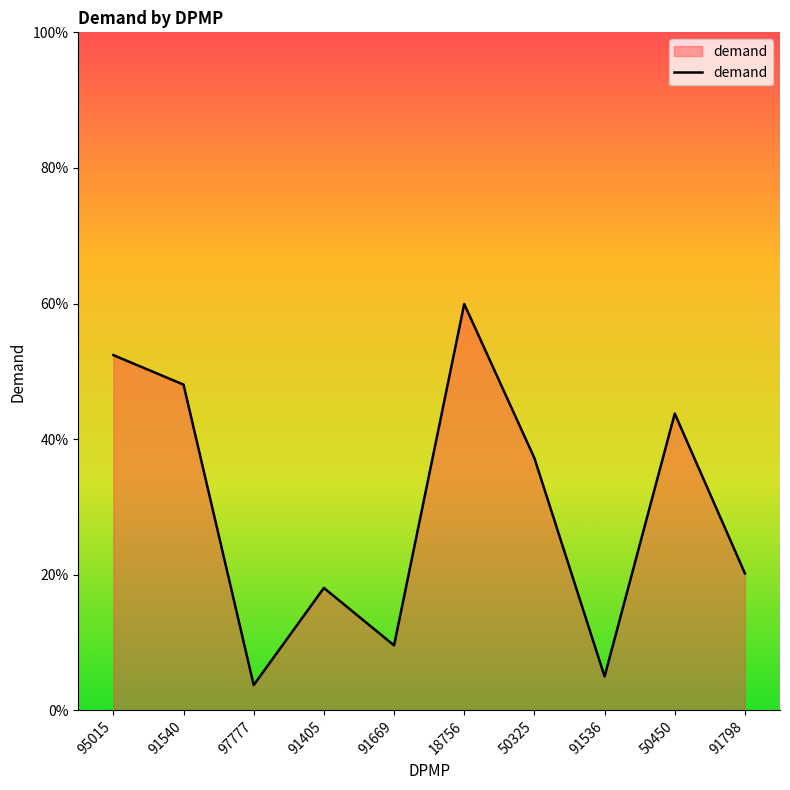

What is the sum of the values at 91798 and 50325?

57.4